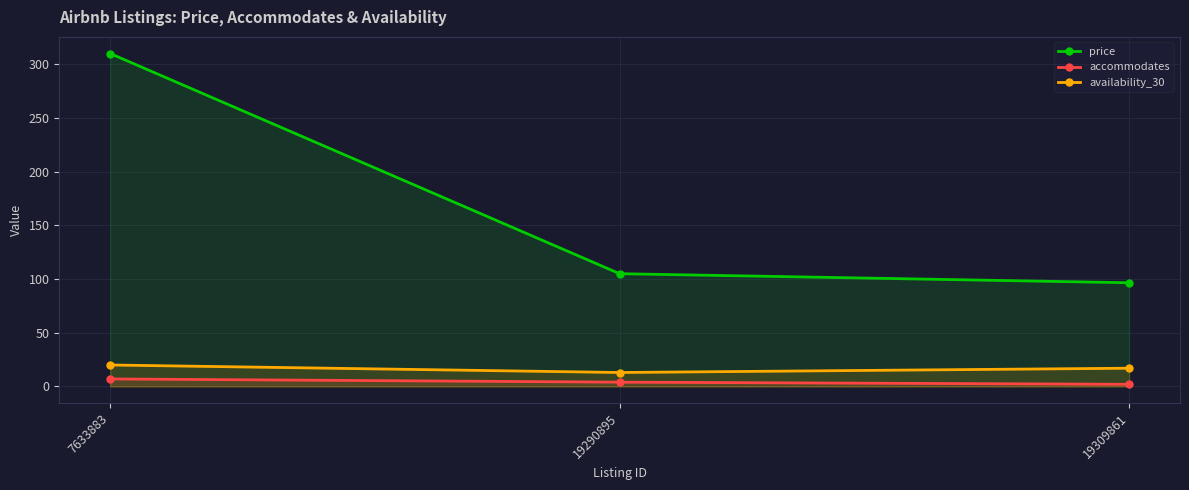

The price series shows 105.0 at 19290895. True or false?

True